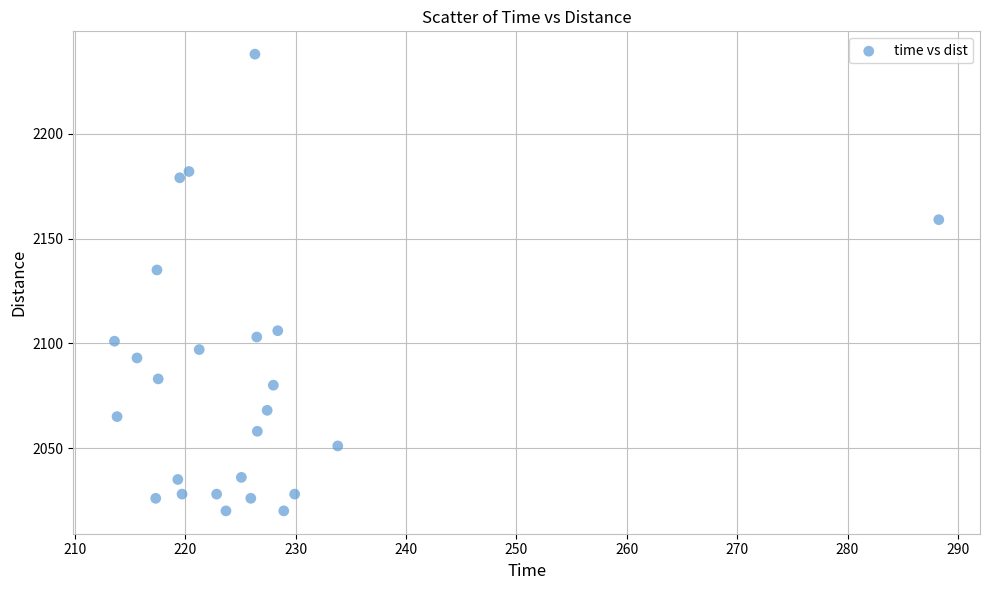

What is the range of Y values (max minus min)?

218